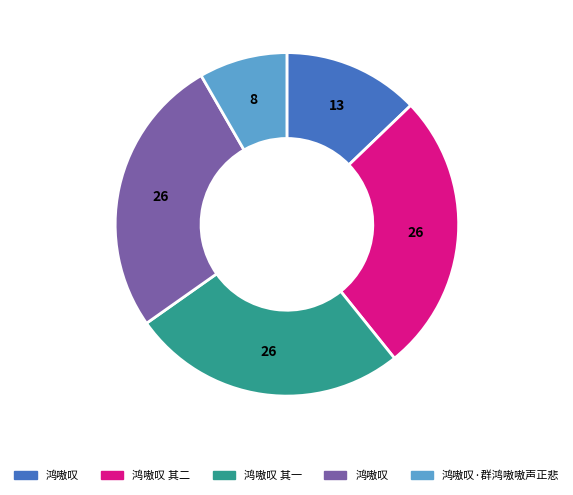

Does any single category account for the majority?

No